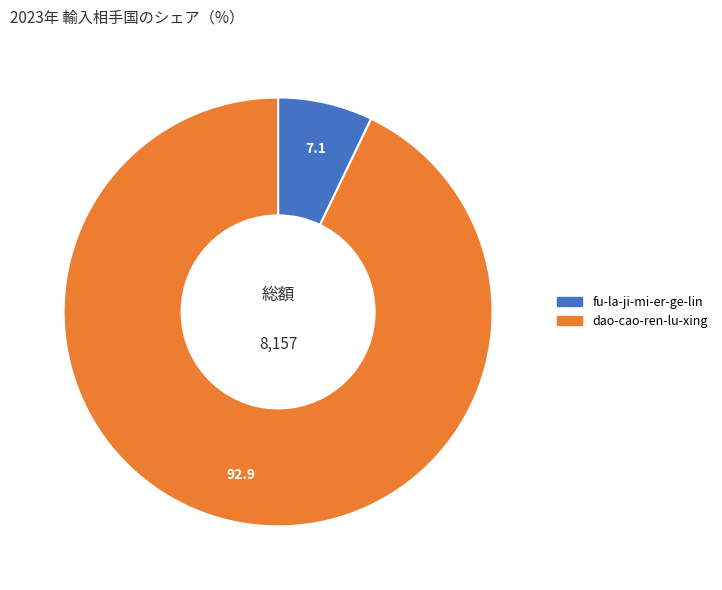

Which slice is the largest?

dao-cao-ren-lu-xing